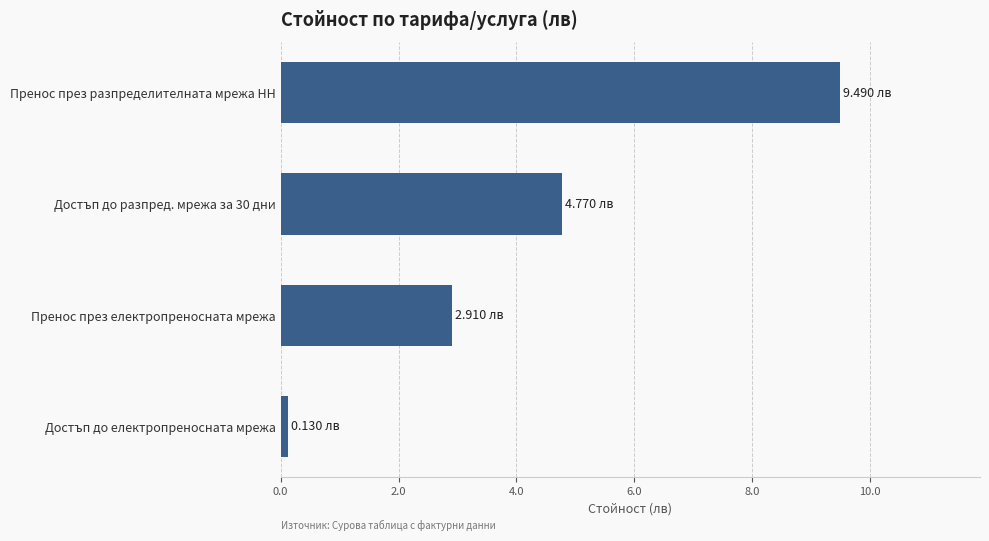

Rank the categories by value from lowest to highest.

Достъп до електропреносната мрежа, Пренос през електропреносната мрежа, Достъп до разпред. мрежа за 30 дни, Пренос през разпределителната мрежа НН